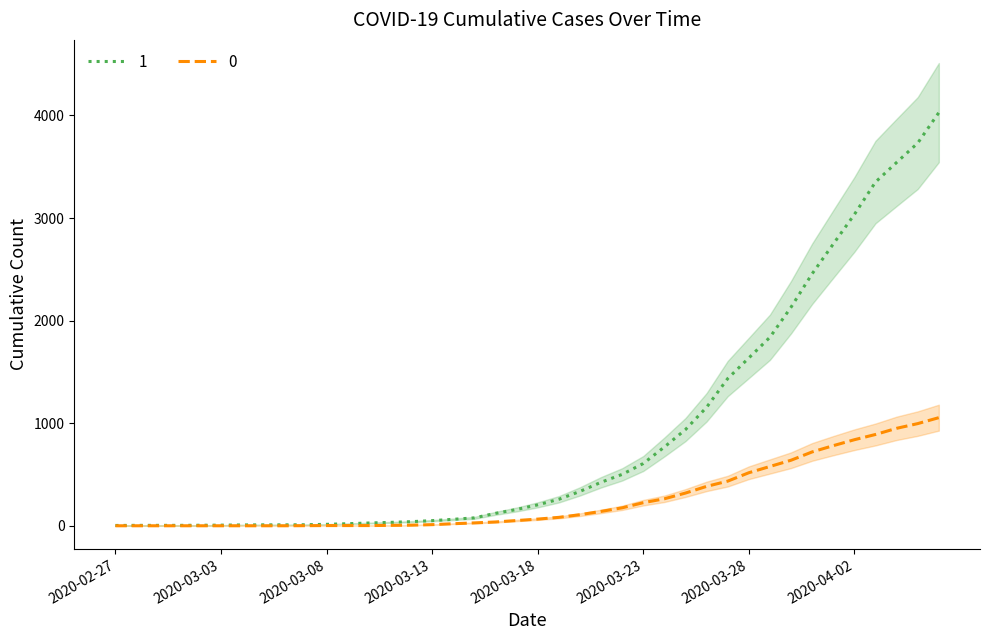

What is the total value across all series at 2020-02-29?

4